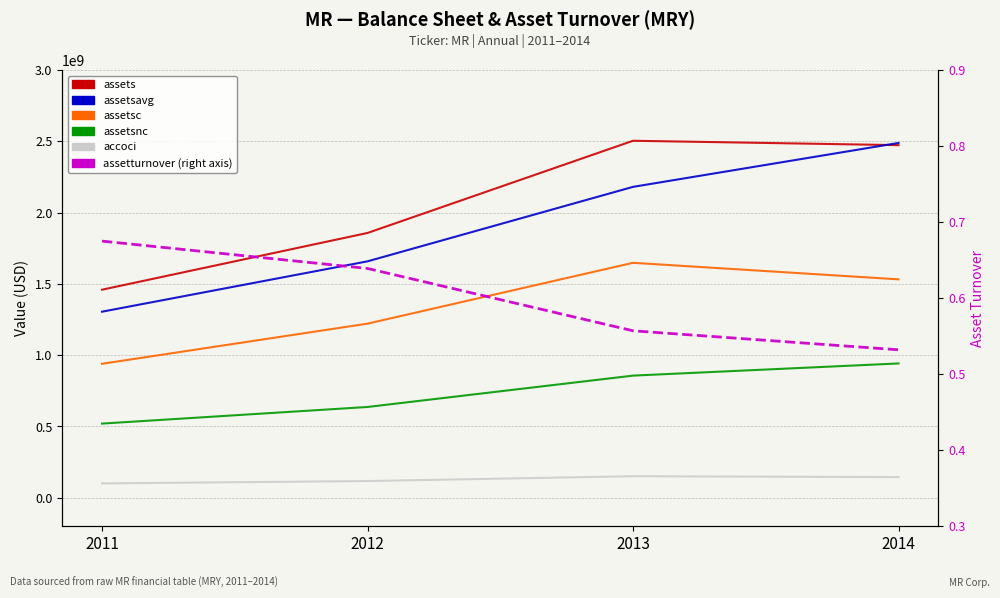

What is the difference between the assetsc values at 2011 and 2012?

281536000.0